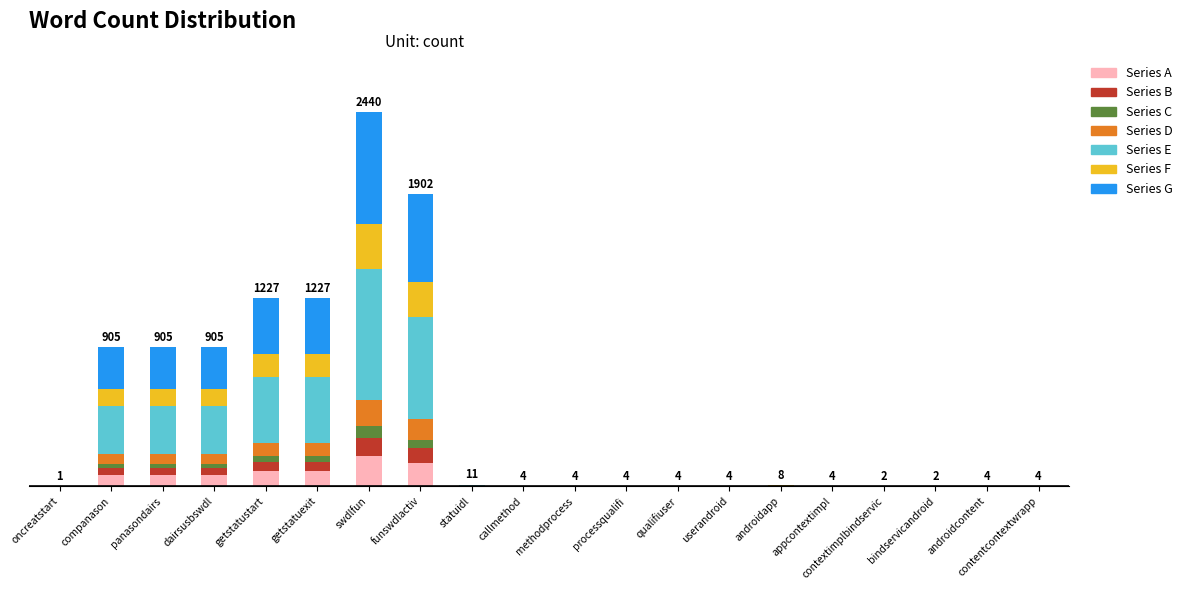

Are the bars horizontal?

No